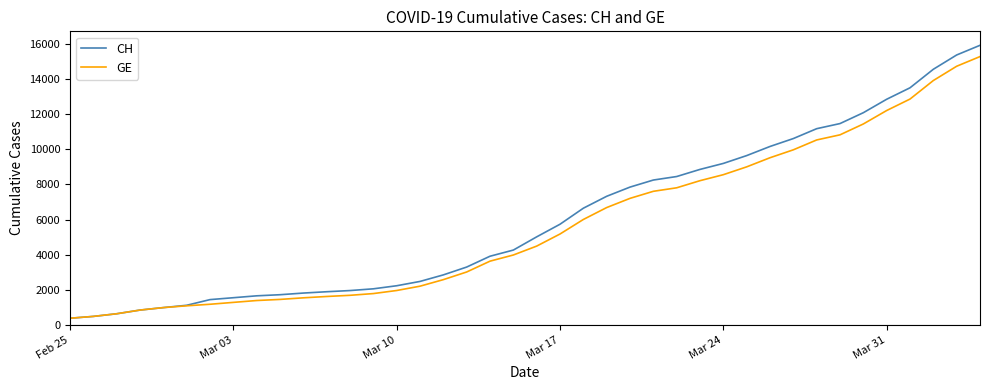

Which series has the largest range (max minus min)?

CH